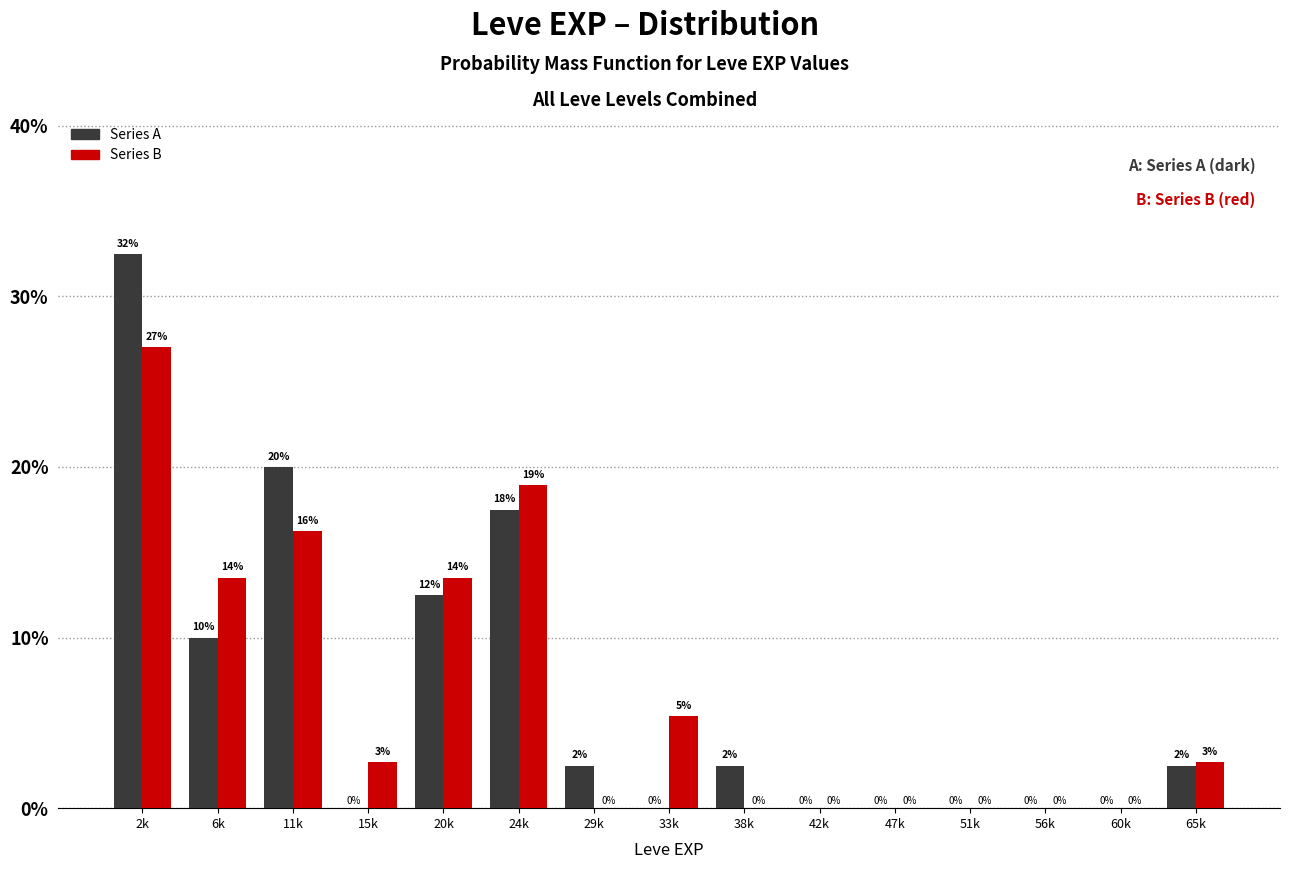

At which category is the sum across all series the highest?

2k